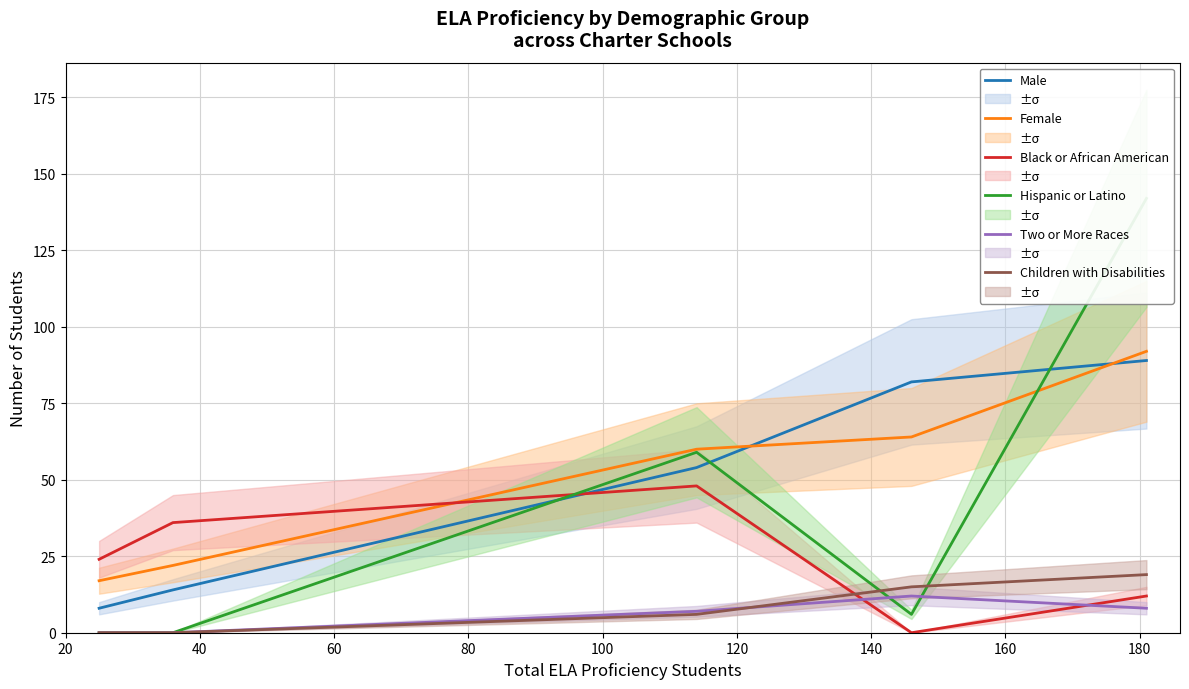

True or false: Children with Disabilities and Female cross at least once.

False